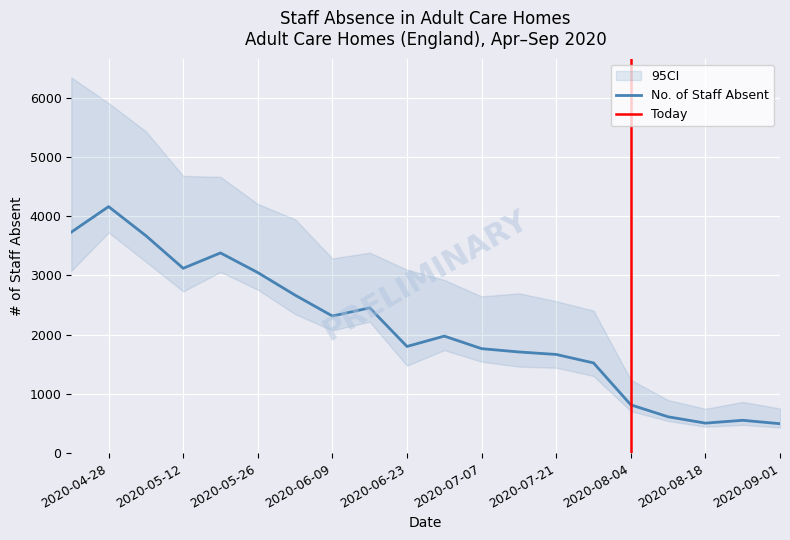

At which label does No. of Staff Absent reach its peak?

2020-04-28